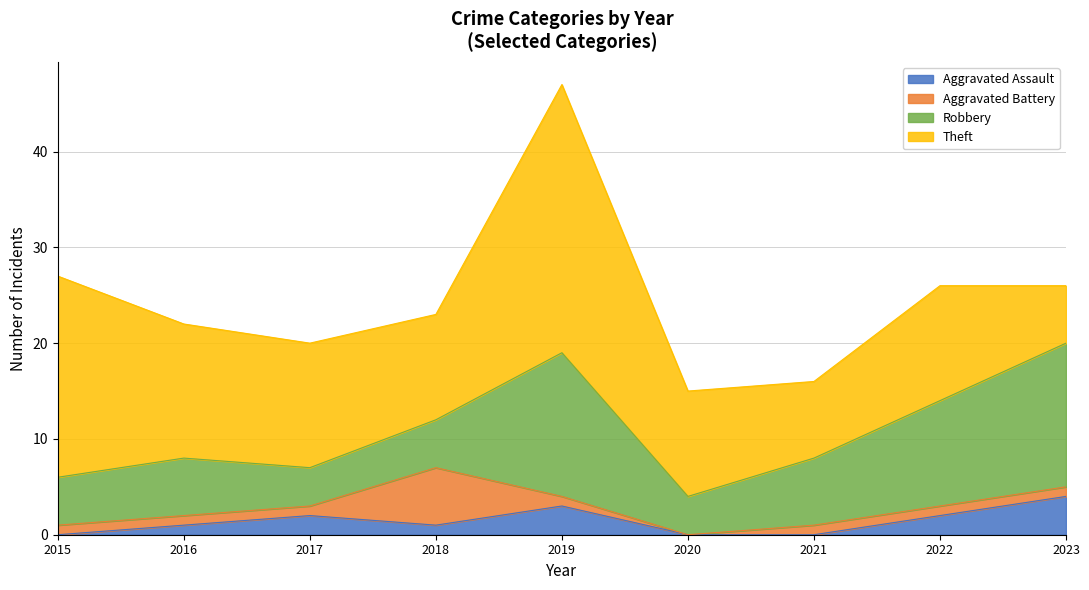

True or false: Theft has more than 2 interior local peaks.

False